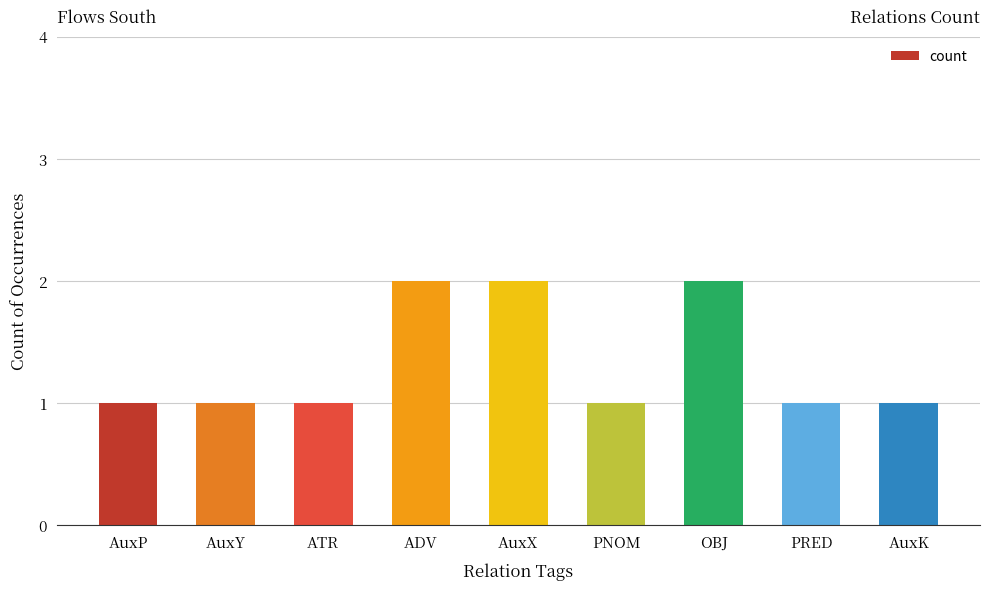

Are the bars grouped side by side (vs. stacked)?

No